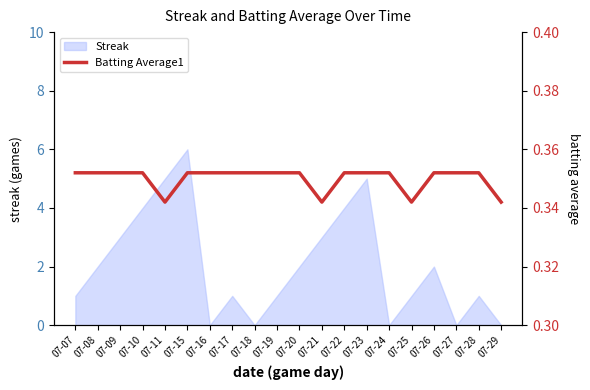

Does the chart have visible grid lines?

No